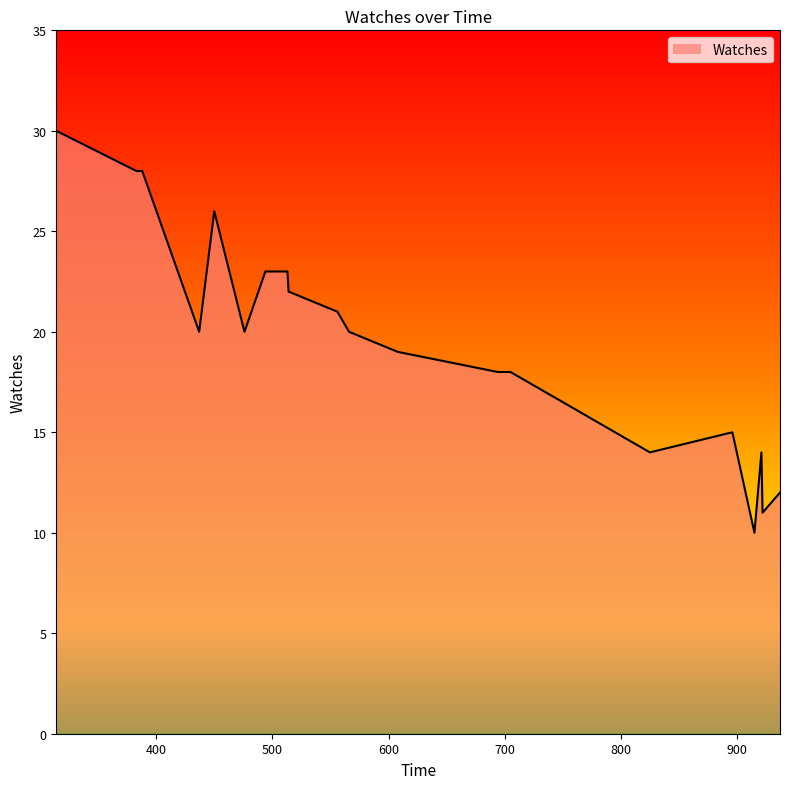

How many lines are shown in the chart?

1